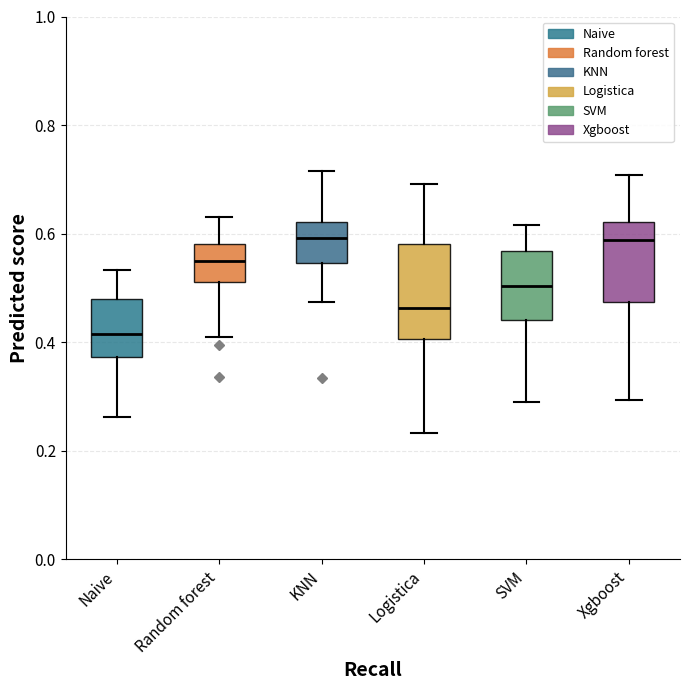

Which box is the tallest, from its lower edge to its upper edge?

Logistica